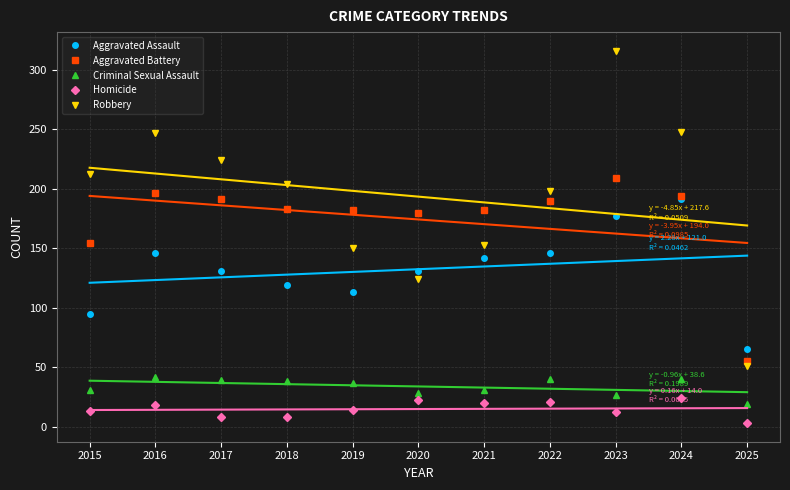

What is the total value across all series at 2022?

595